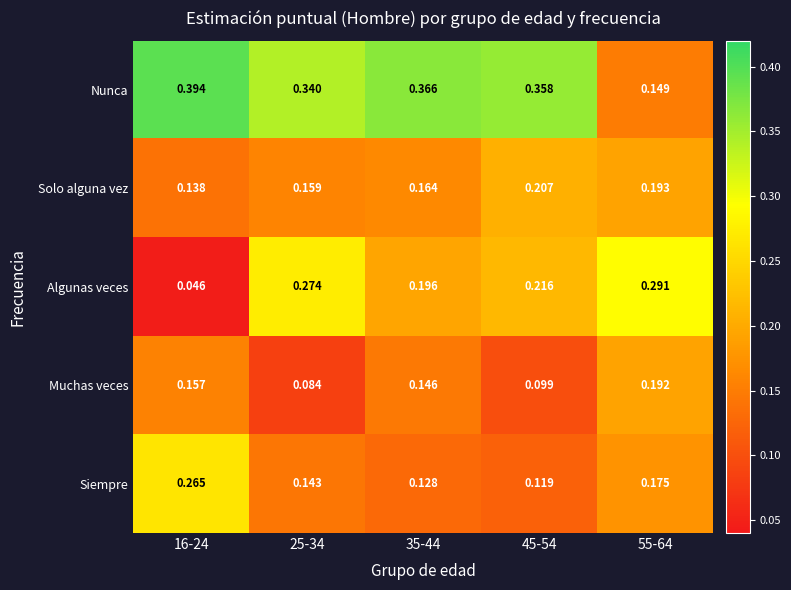

Which series changed the most between 16-24 and 25-34?

Algunas veces